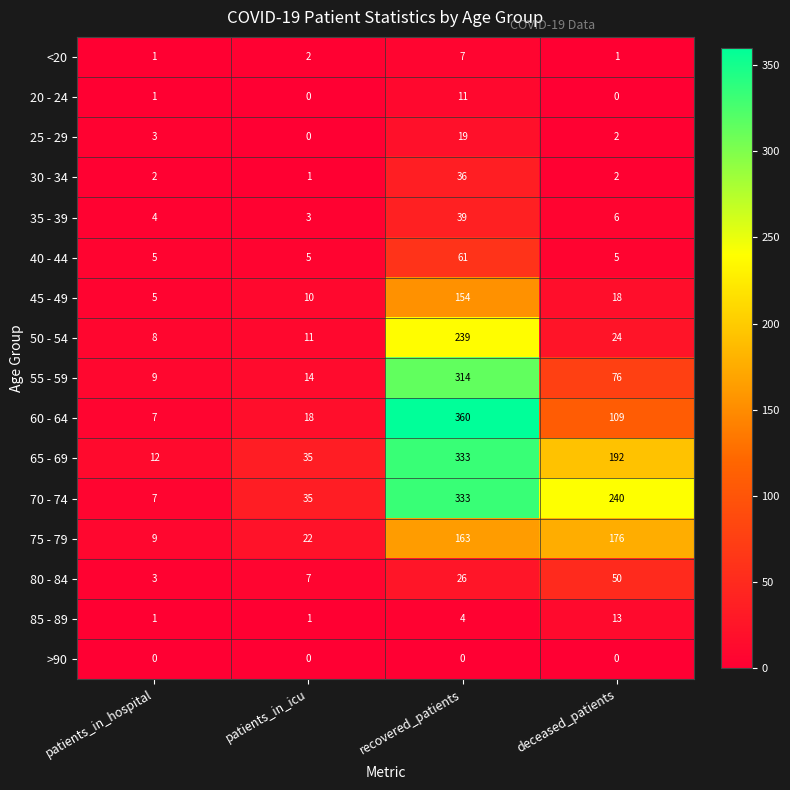

Is it true that 80 - 84 equals 2 at patients_in_hospital?

False